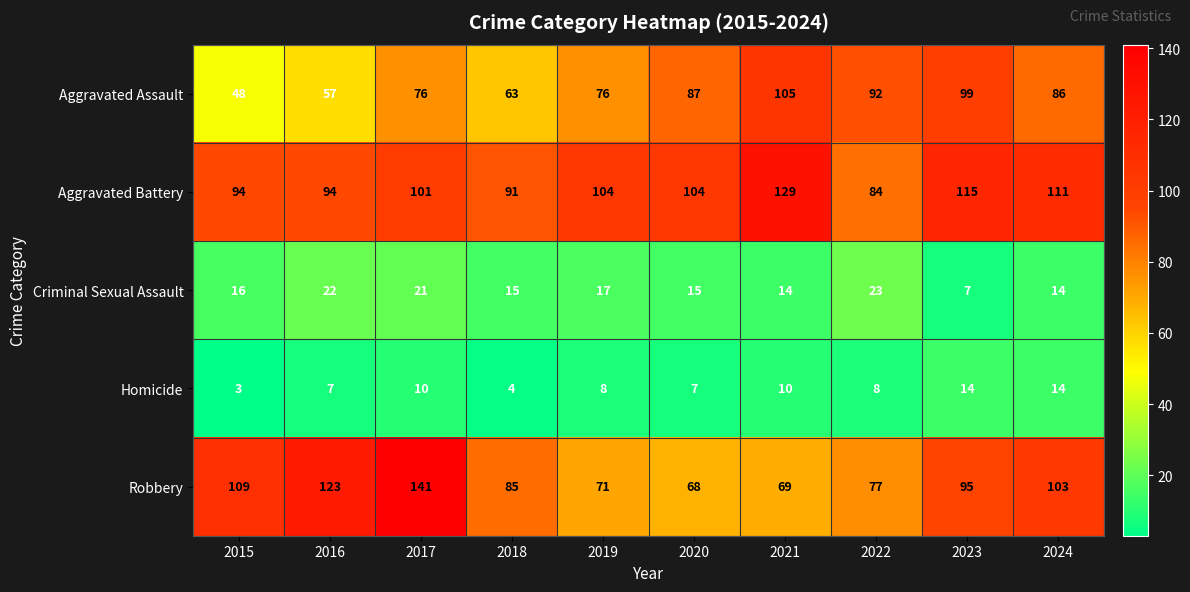

Which series has the largest range (max minus min)?

Robbery